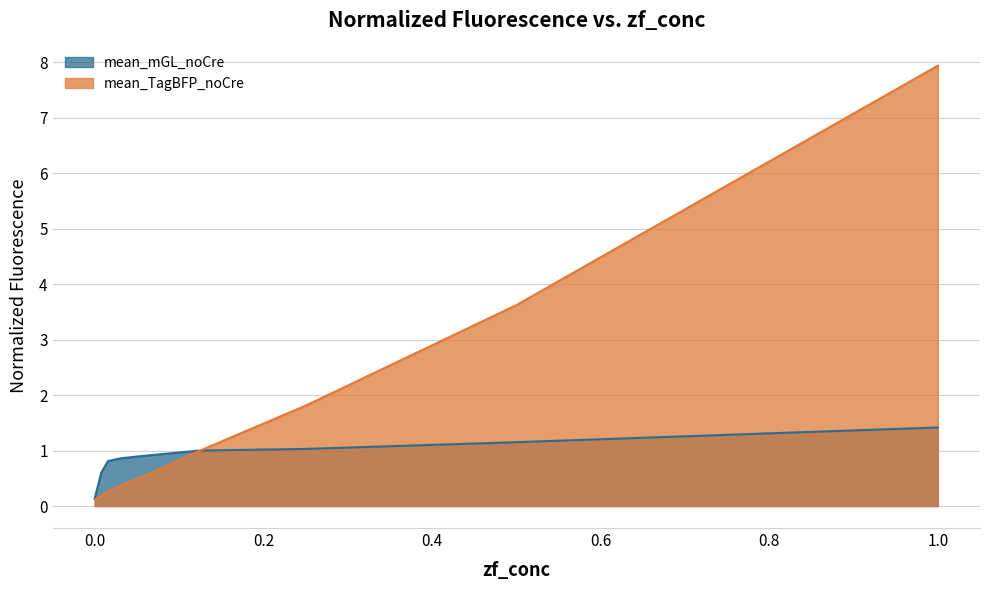

What is the greatest value displayed?

7.9